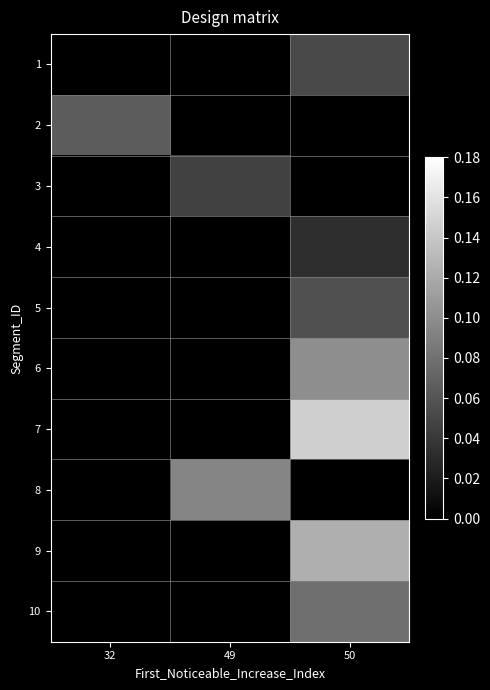

At 32, list the series in order from largest to smallest.

2, 1, 3, 4, 5, 6, 7, 8, 9, 10